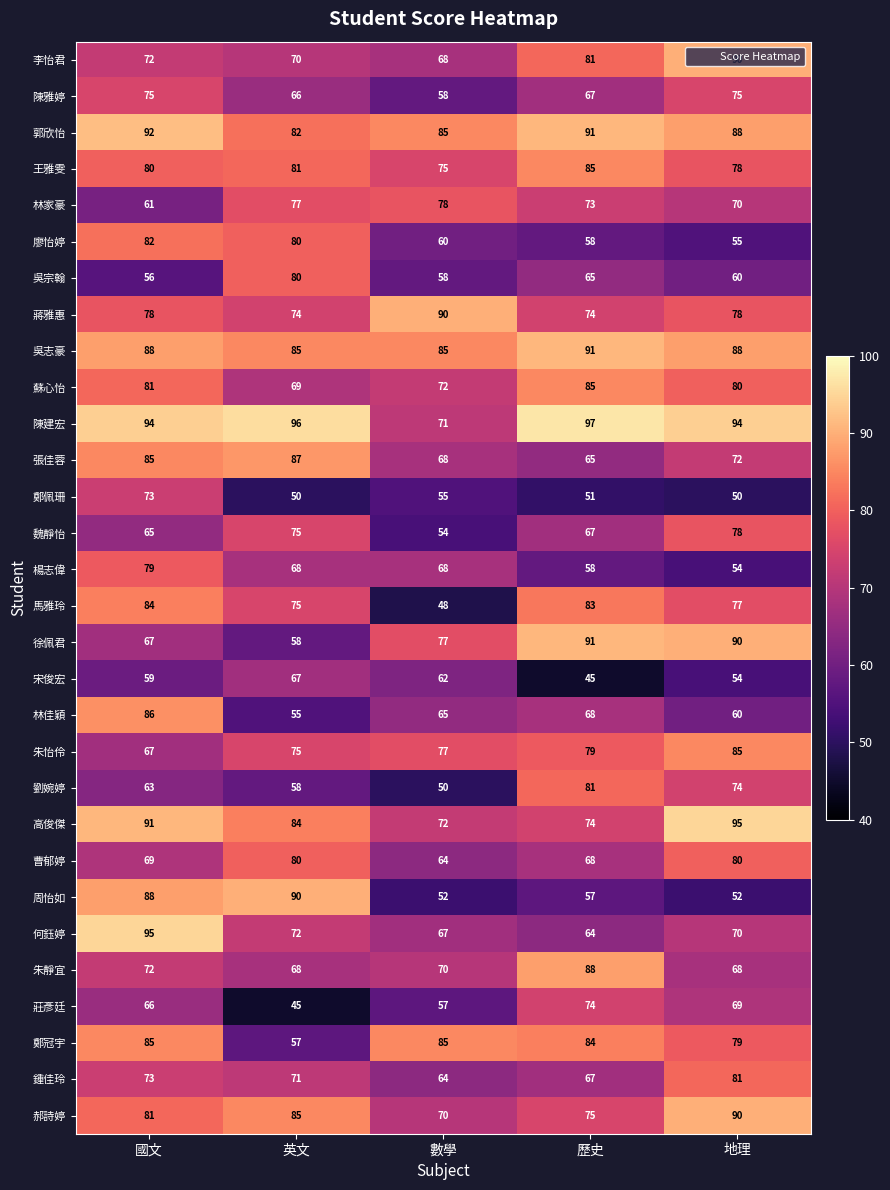

Which series has the largest range (max minus min)?

周怡如